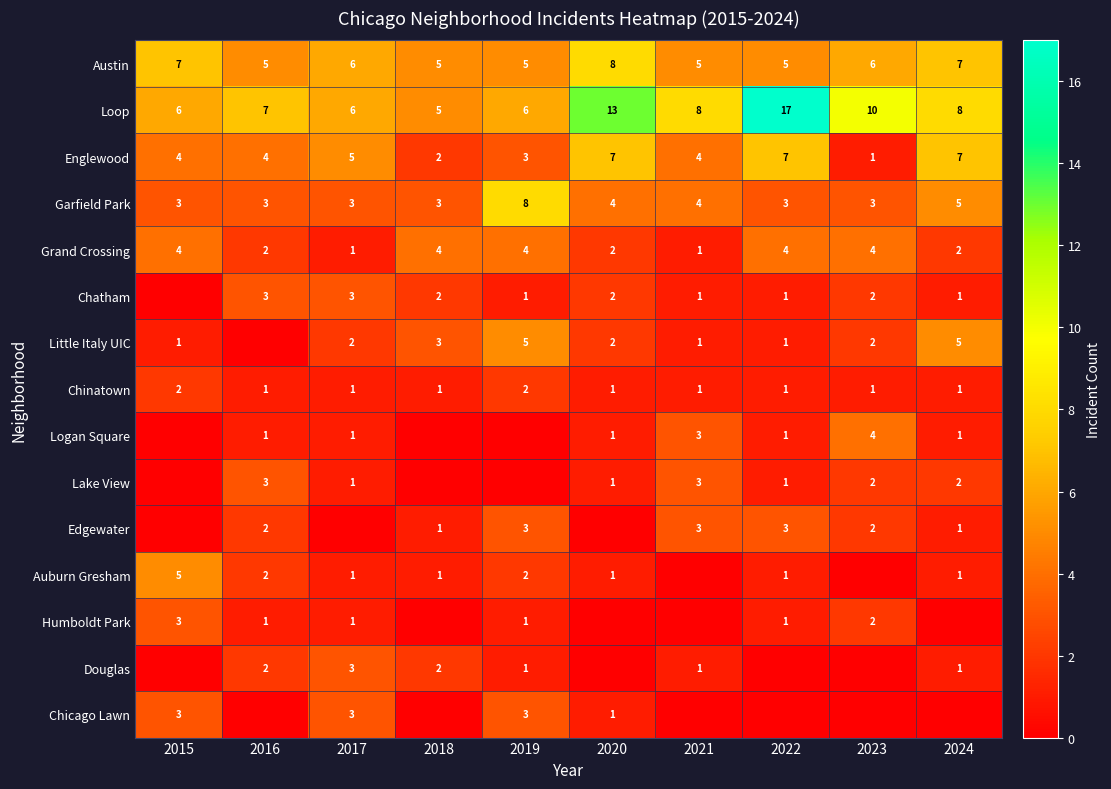

What is the difference between the second highest and second lowest values in the Englewood series?

5